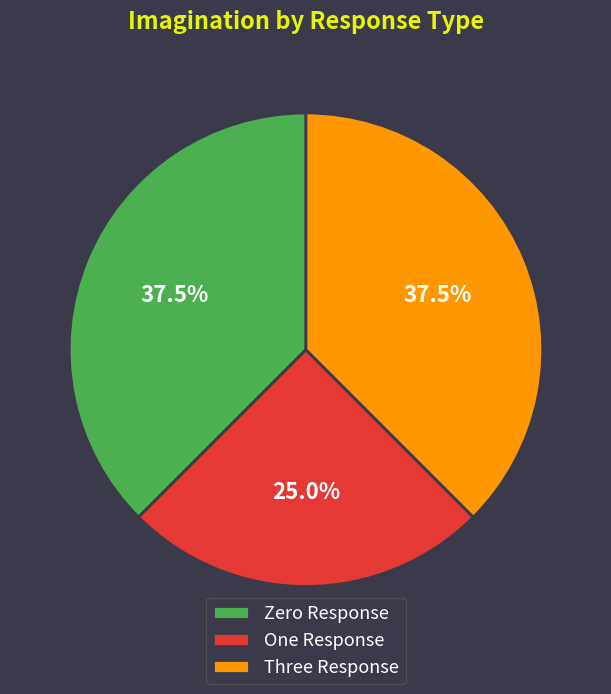

Which category has the smallest portion of the pie?

One Response